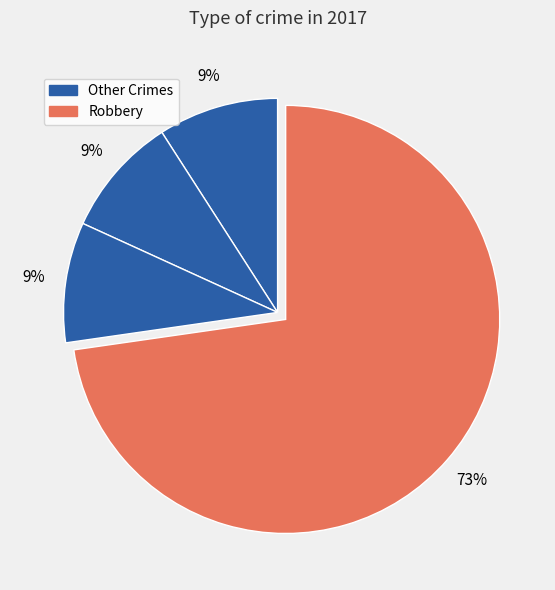

How many slices are in this pie chart?

4